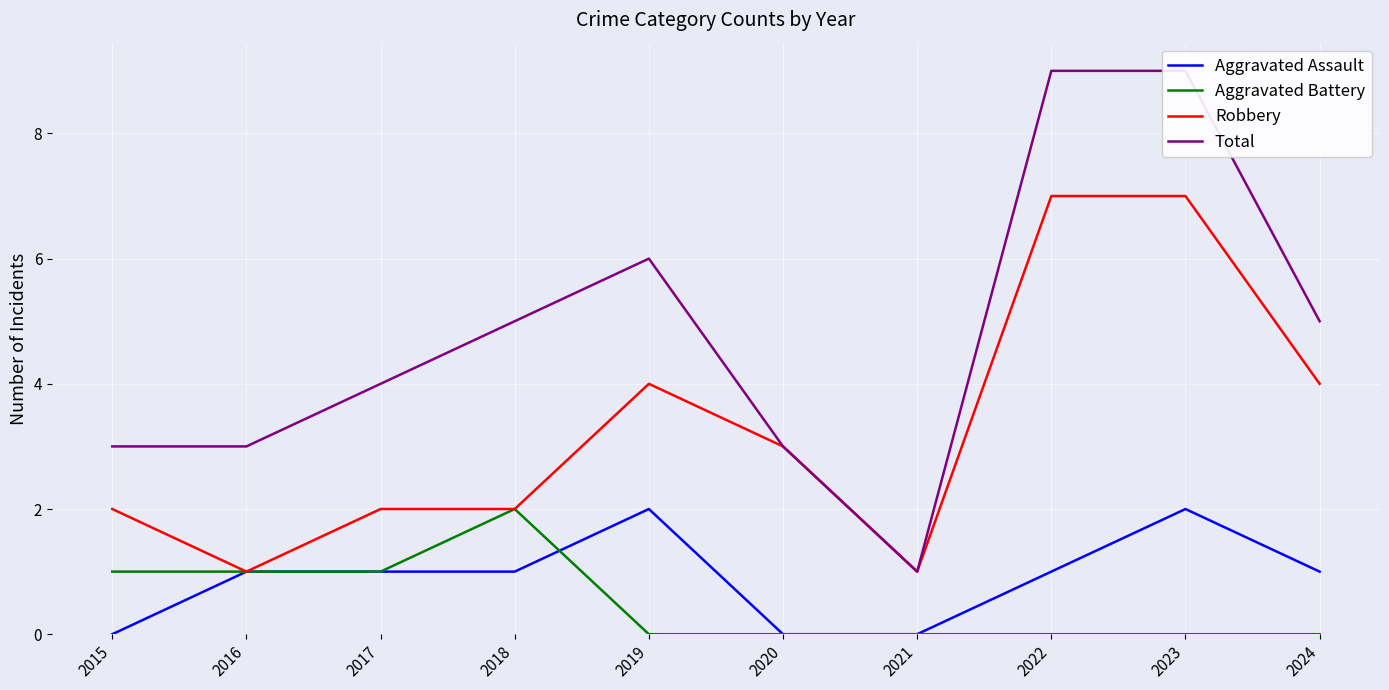

The value of Total at 2024 is 7. True or false?

False